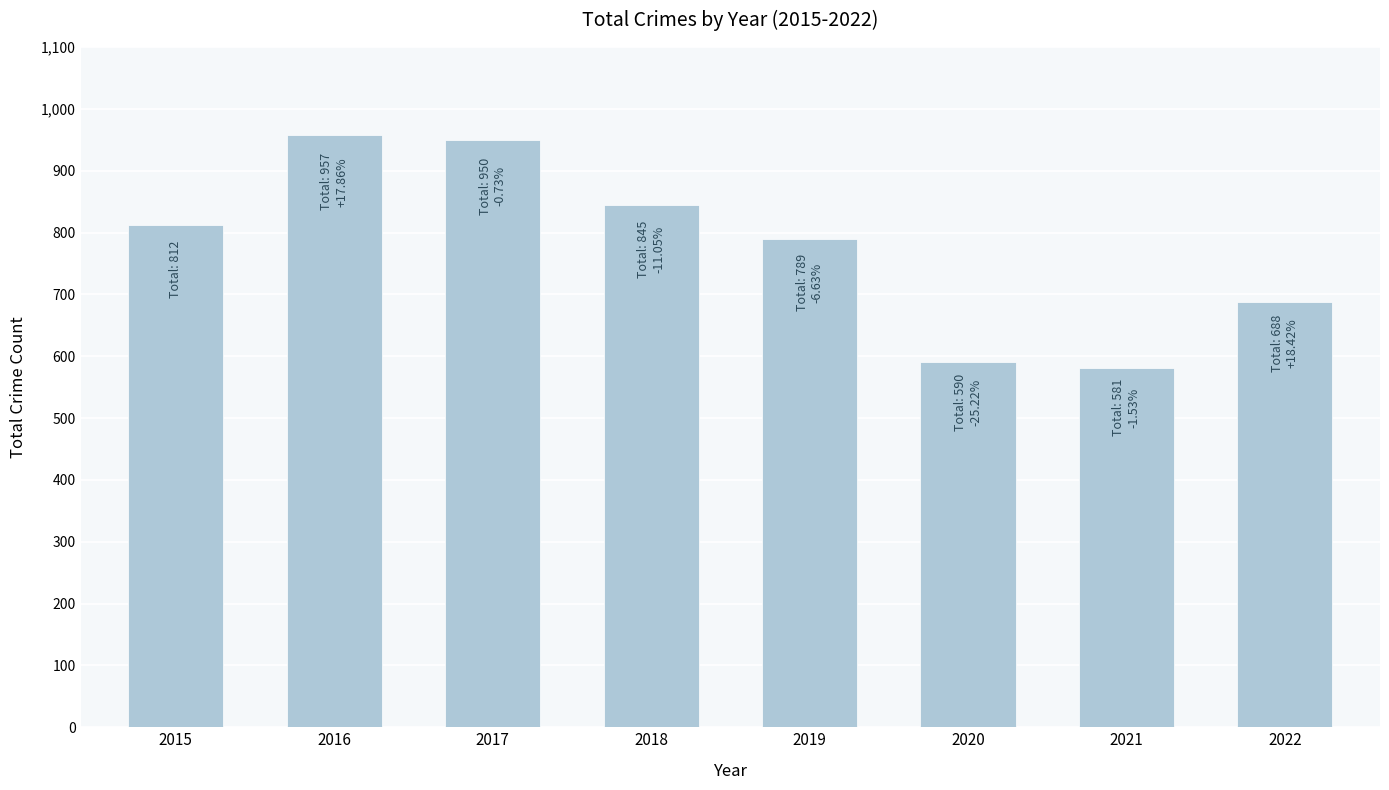

What is the value of the 7th bar from the left?

581